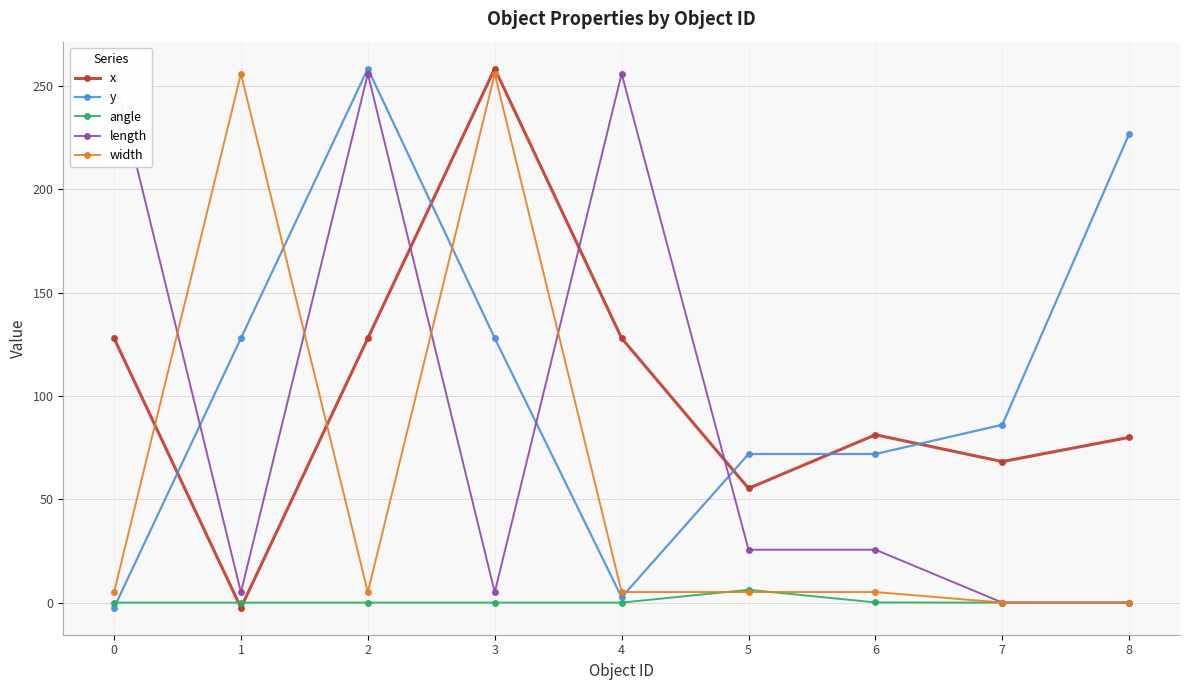

Between which two adjacent categories do length and x first intersect?

2 and 3